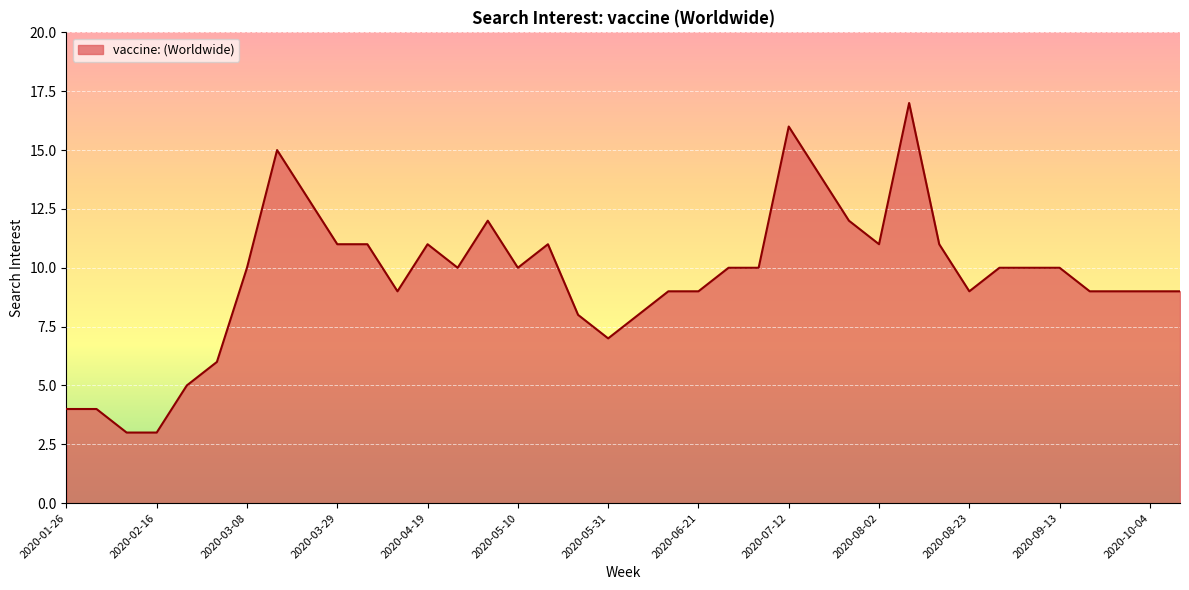

What is the minimum value shown in the chart?

3